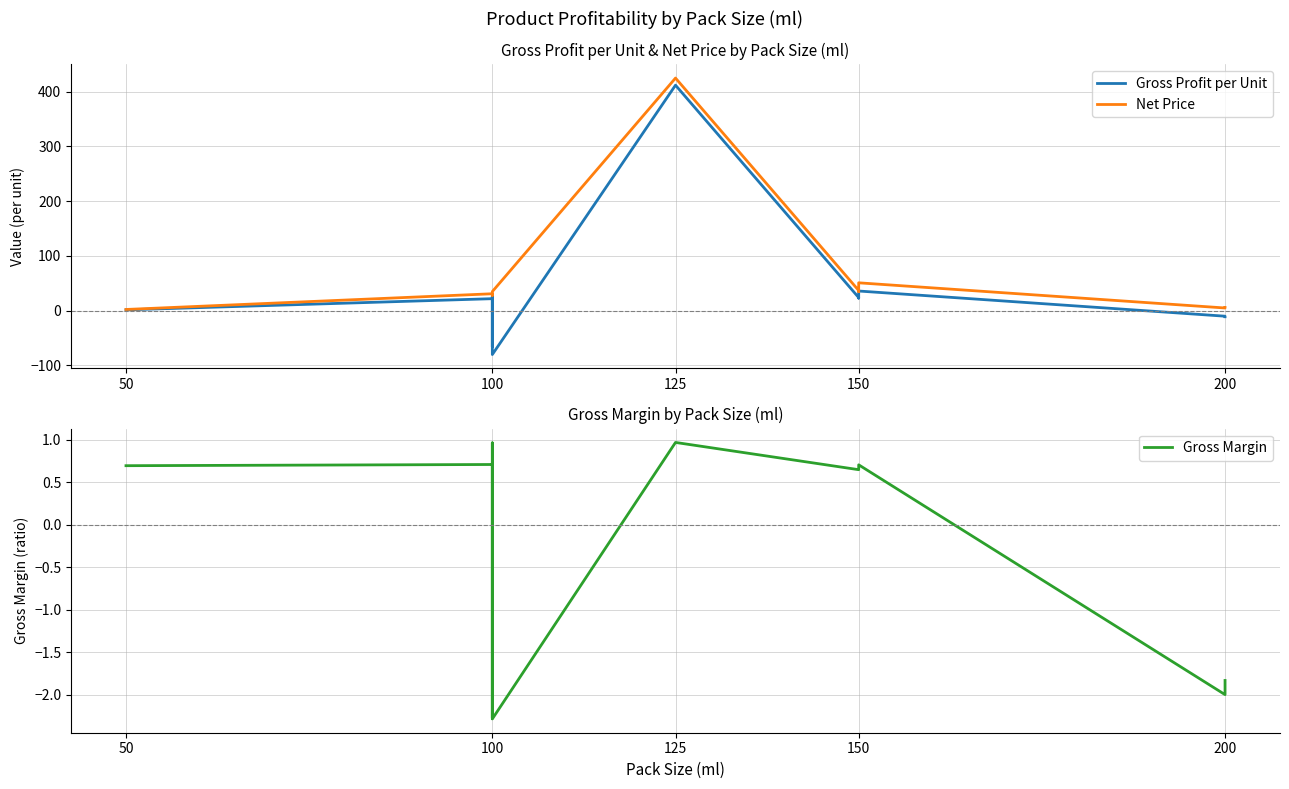

True or false: Gross Profit per Unit has more than 1 interior local peaks.

True